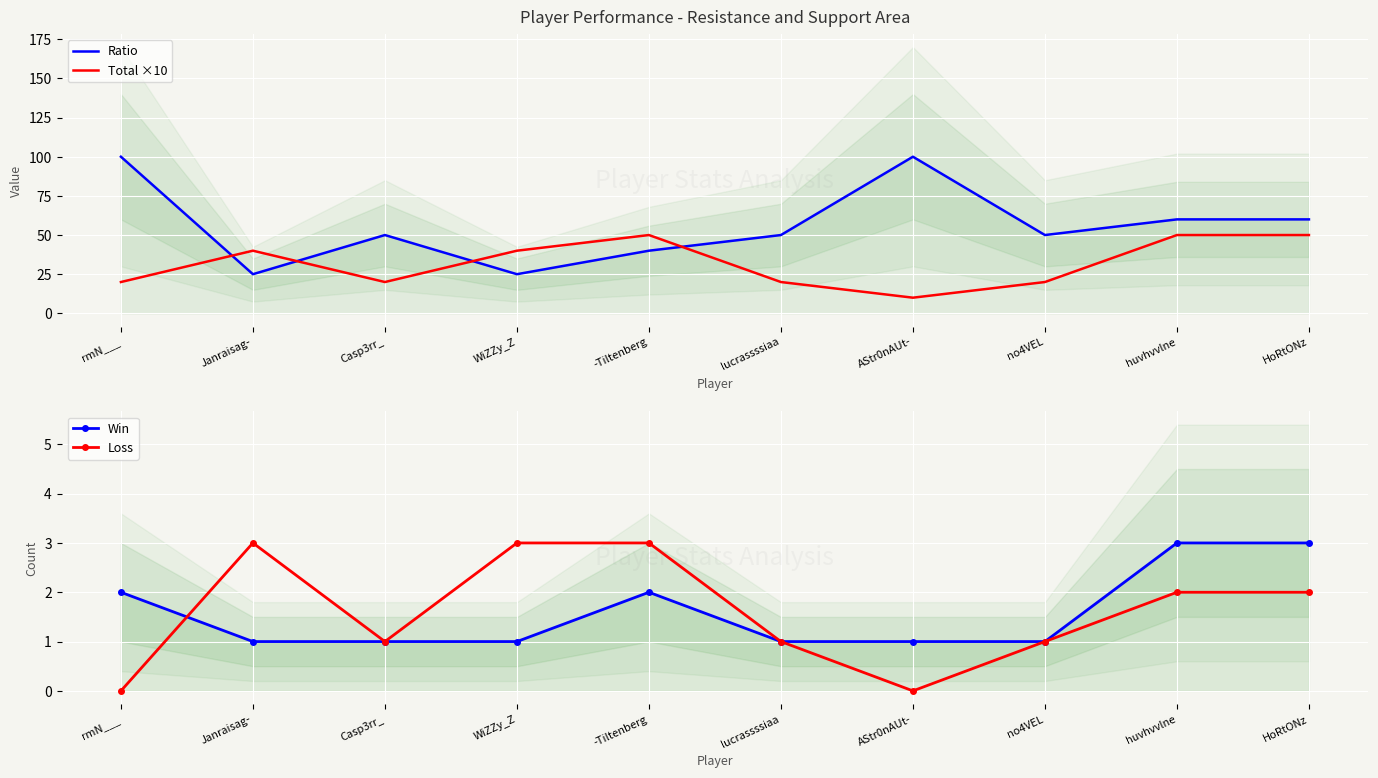

True or false: Ratio has a value of 25 at WiZZy_Z.

True